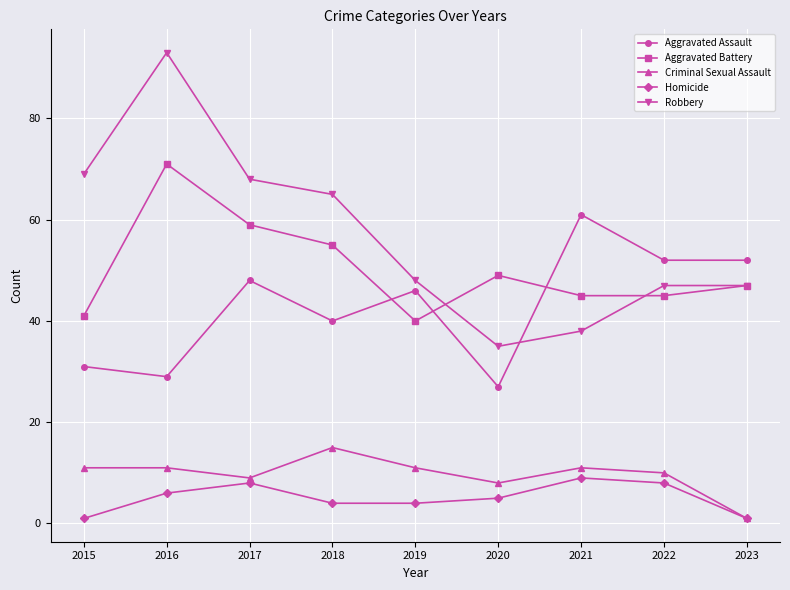

Rank the series by their maximum value, from highest to lowest.

Robbery, Aggravated Battery, Aggravated Assault, Criminal Sexual Assault, Homicide